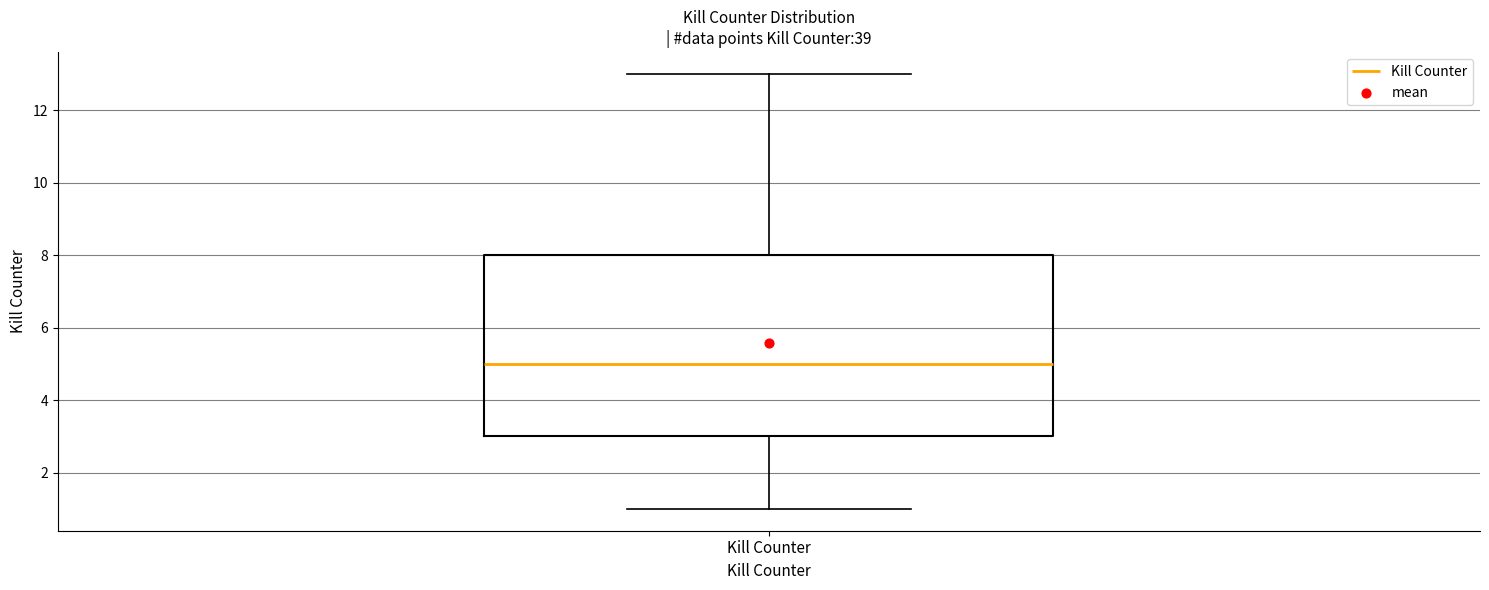

Read this box plot against the y-axis: the position of the median line, the range covered by the box, and the ends of both whiskers. The values are not printed on the chart, so give them approximately, as read against the axis.

median 5, box 3 to 8, whiskers 1 to 13